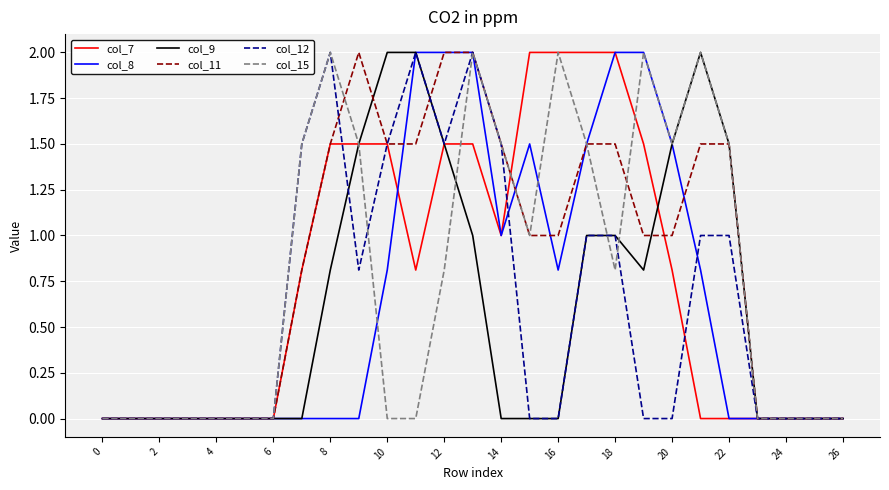

Which series ends up on top after the final intersection of col_15 and col_9?

col_15